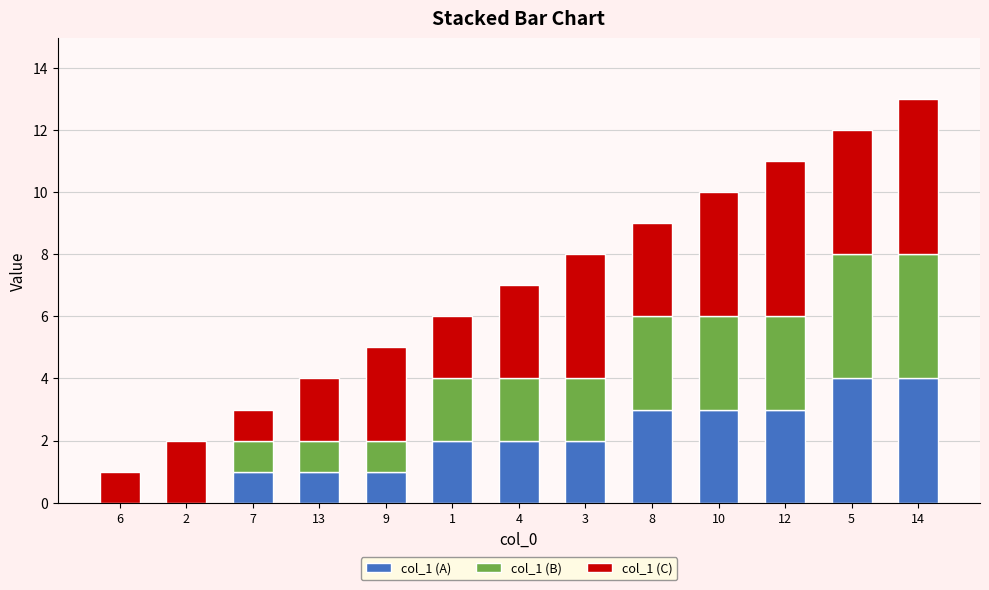

The value of col_1 (A) at 6 is 3. True or false?

False